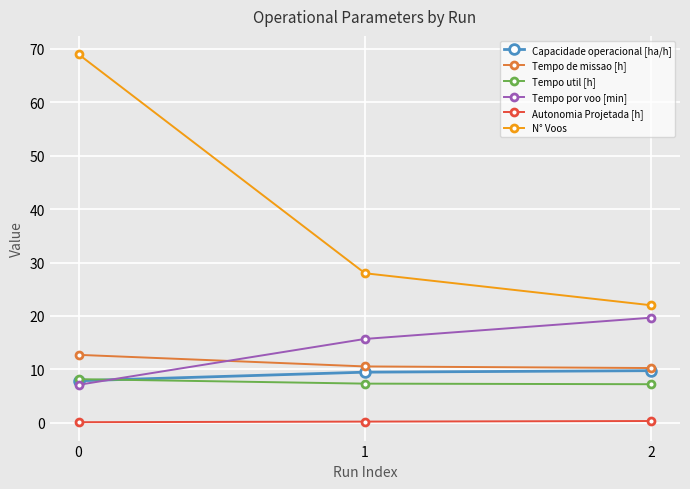

What is the difference between the highest and lowest values at 2?

21.7